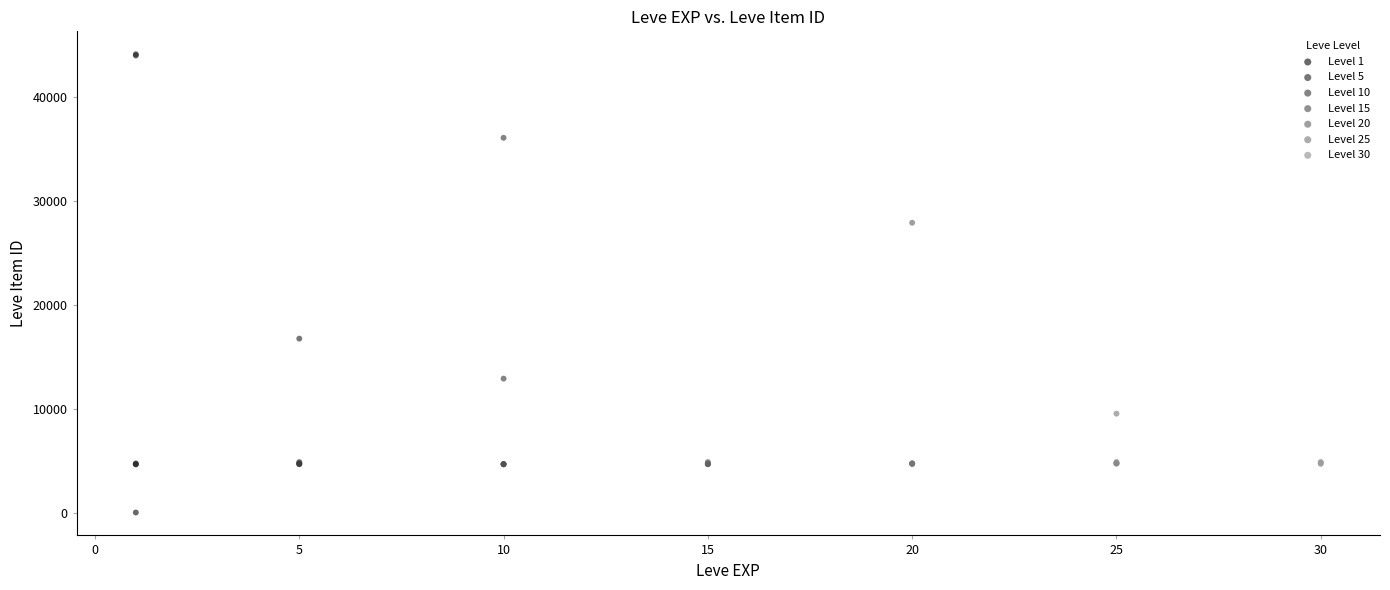

Which series contains the lowest Y value?

Level 1